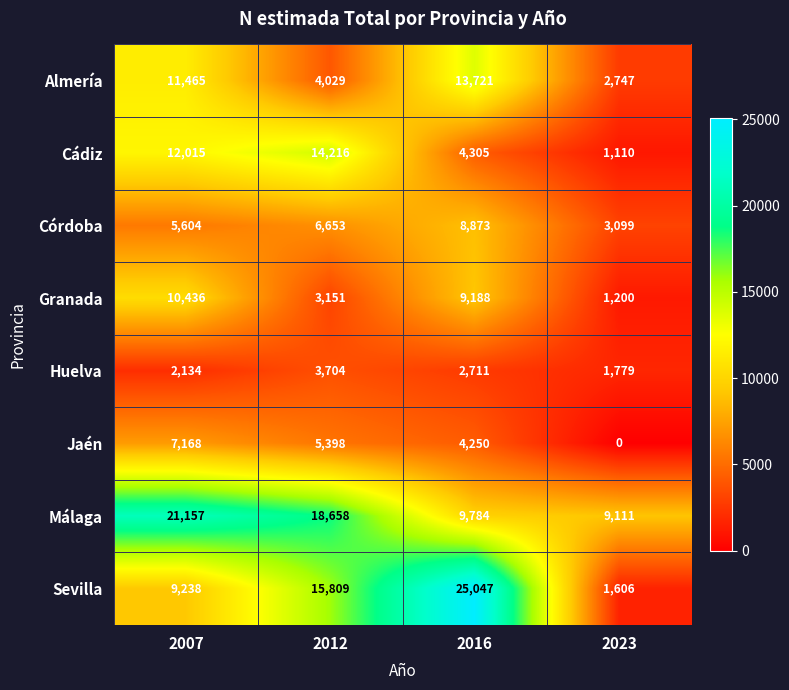

At which label does Huelva reach its peak?

2012